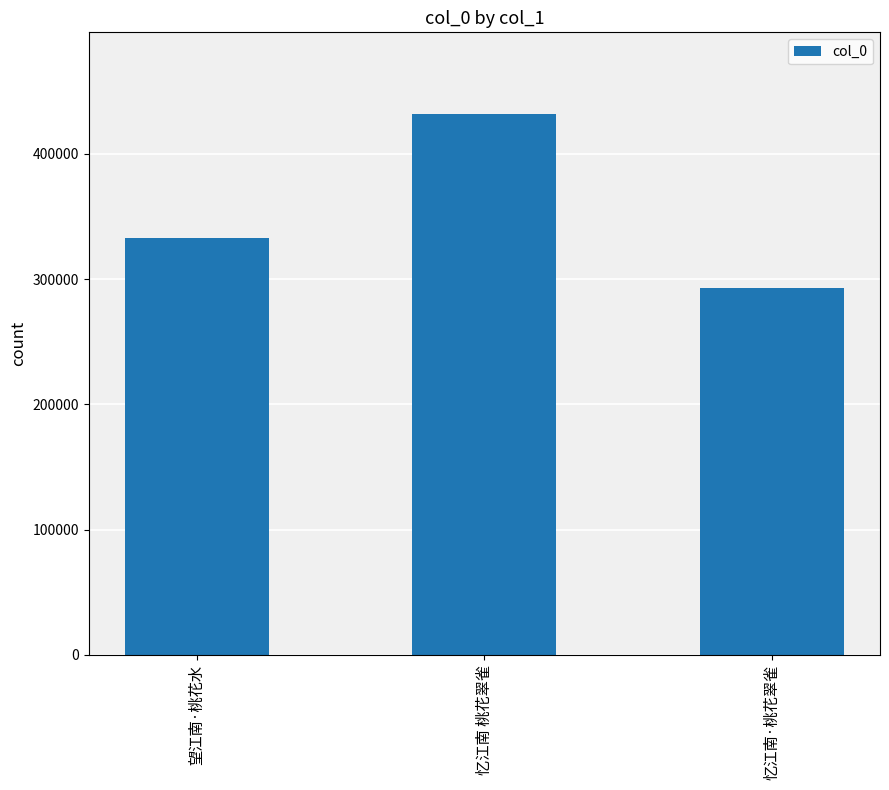

What is the label of the 2nd bar from the left?

忆江南 桃花翠雀